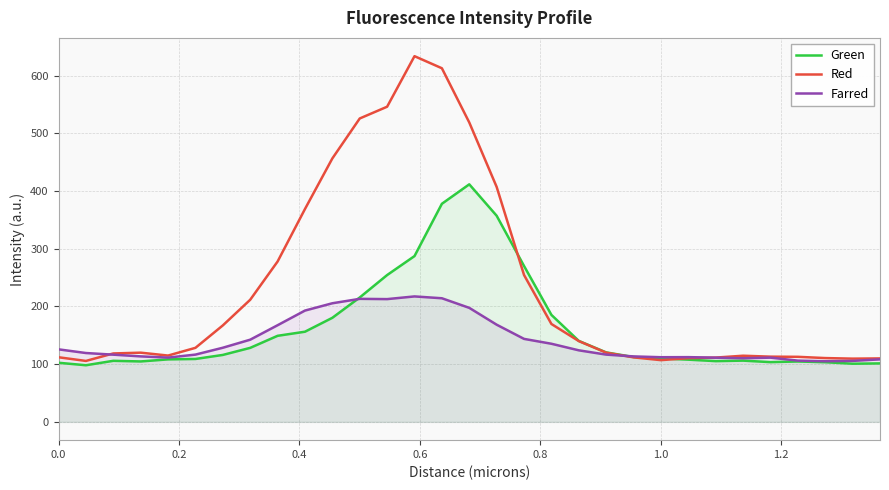

List the series in order of their peak value, lowest first.

Farred, Green, Red